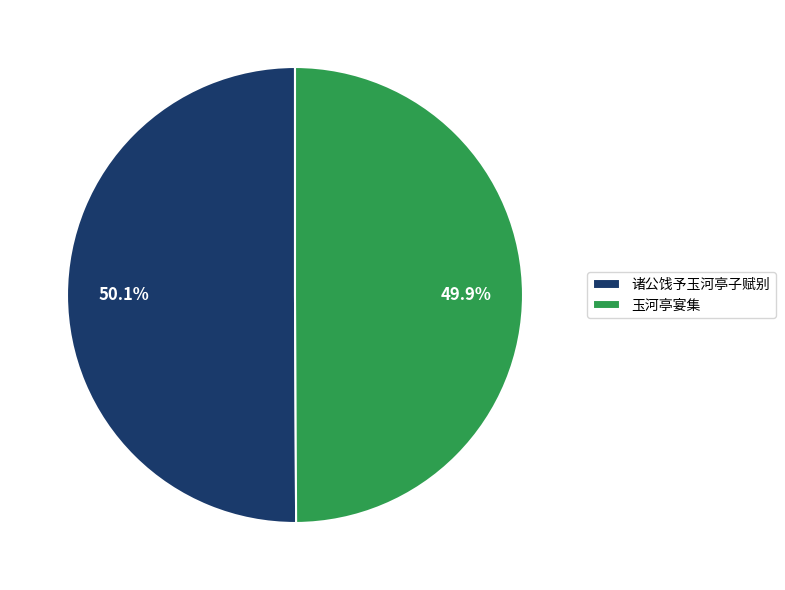

Approximately how many times larger is the value at 诸公饯予玉河亭子赋别 compared to 玉河亭宴集?

1.0